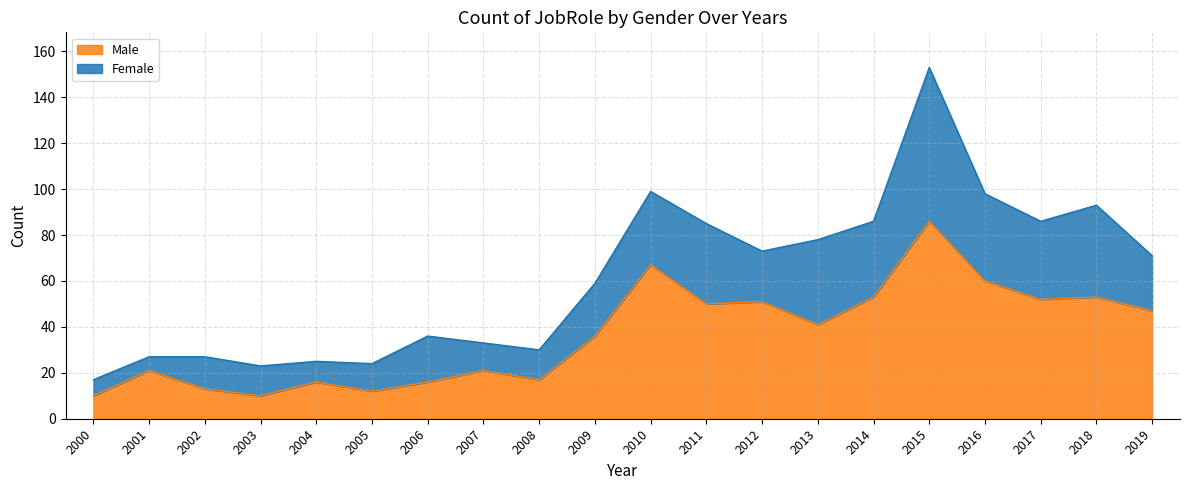

Which has a higher value, 2010 or 2007?

2010